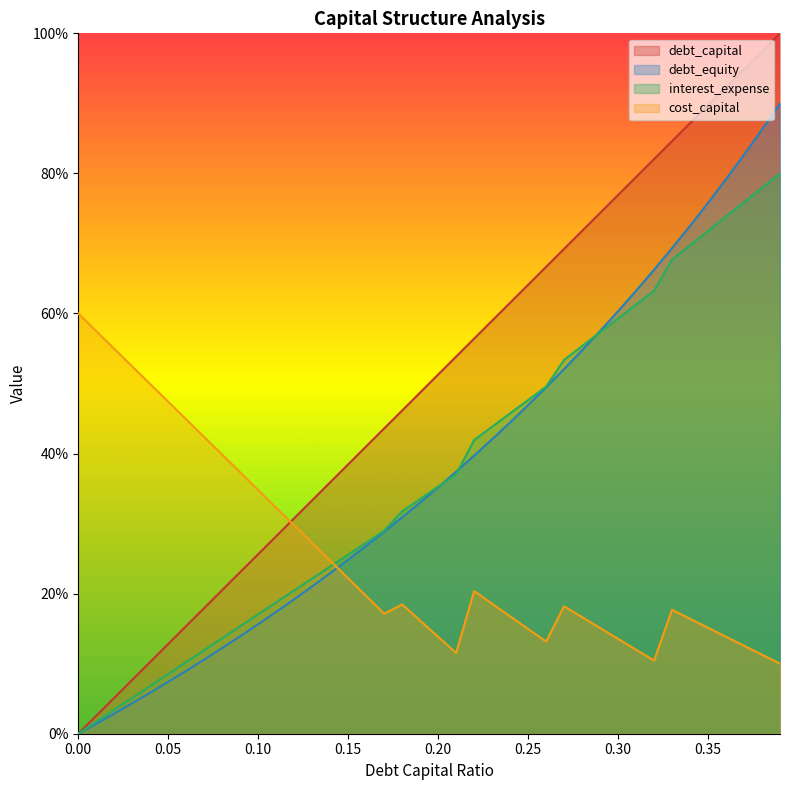

True or false: interest_expense and debt_capital intersect in this chart.

False